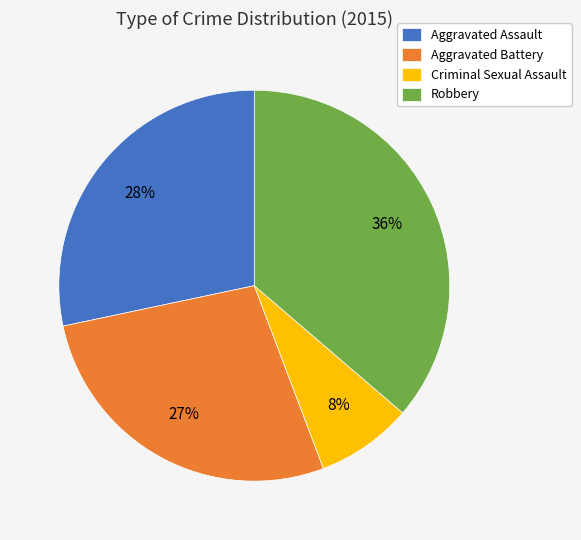

Between Criminal Sexual Assault and Aggravated Battery, which is larger?

Aggravated Battery